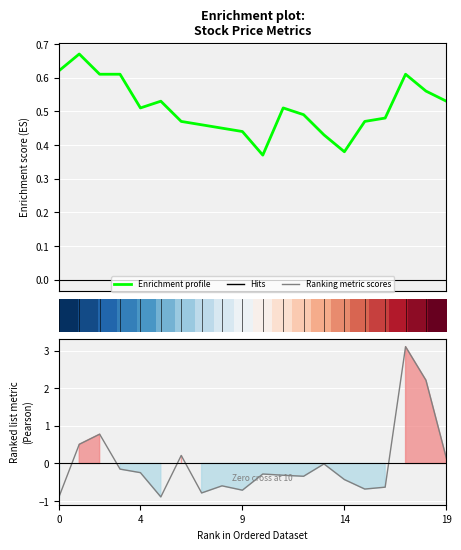

Does the chart display data point markers on the line(s)?

No